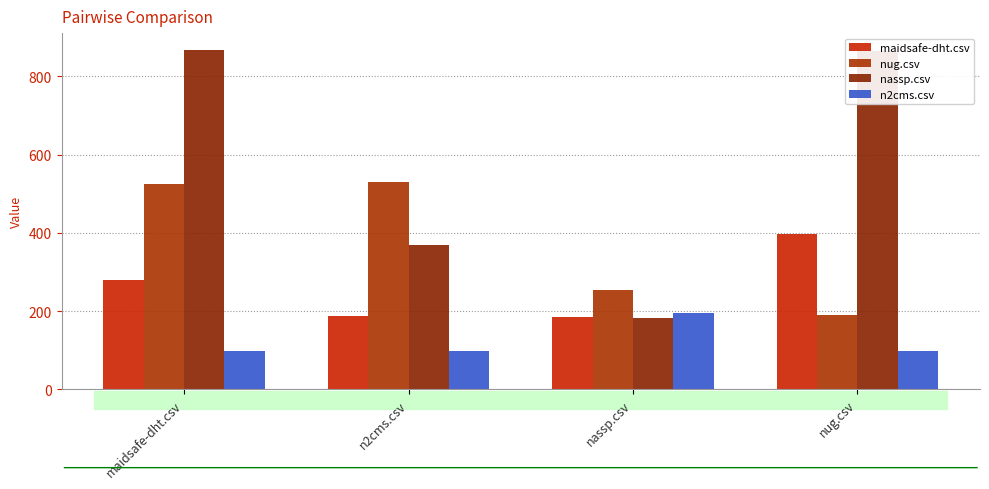

Which series has the largest range (max minus min)?

nassp.csv